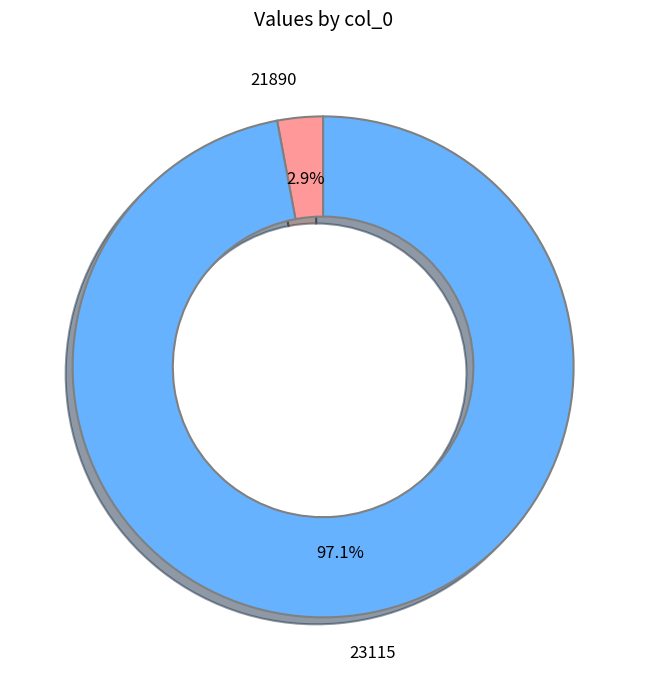

Which has a higher value, 23115 or 21890?

23115